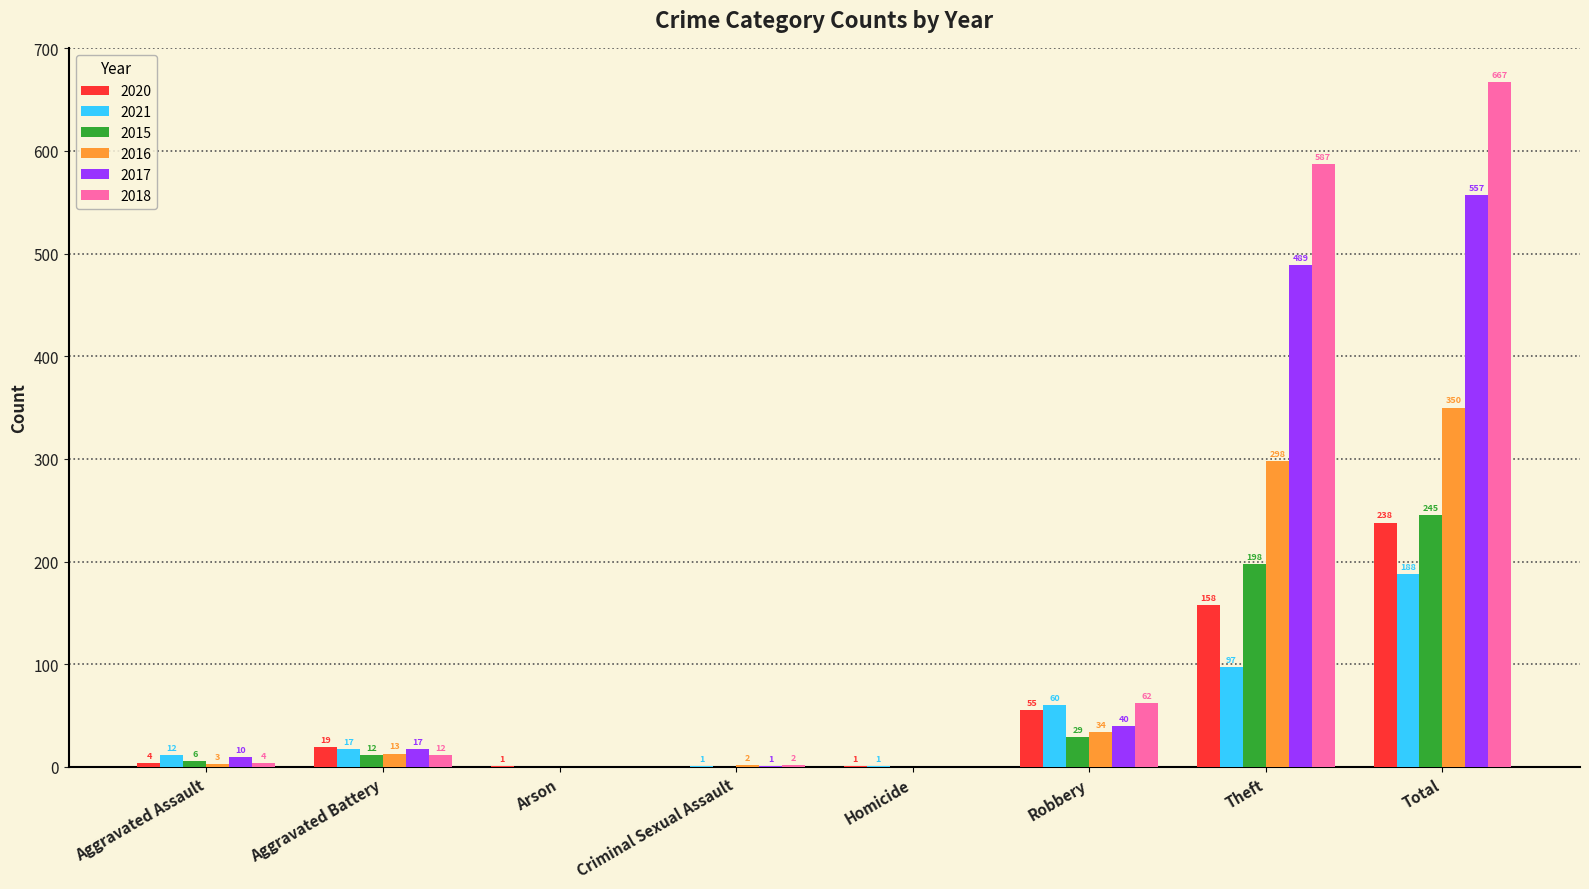

The 2018 series shows 365 at Theft. True or false?

False